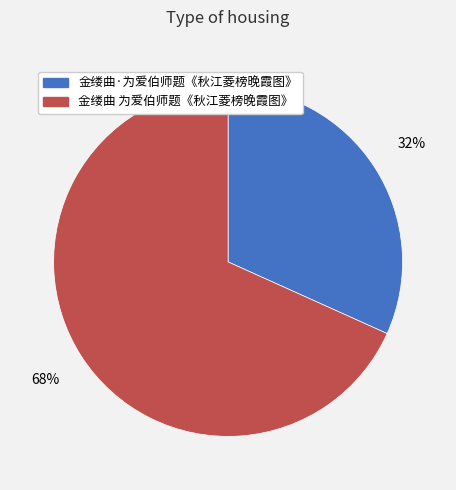

The 金缕曲·为爱伯师题《秋江菱榜晚霞图》 slice represents 32% of the pie. True or false?

True